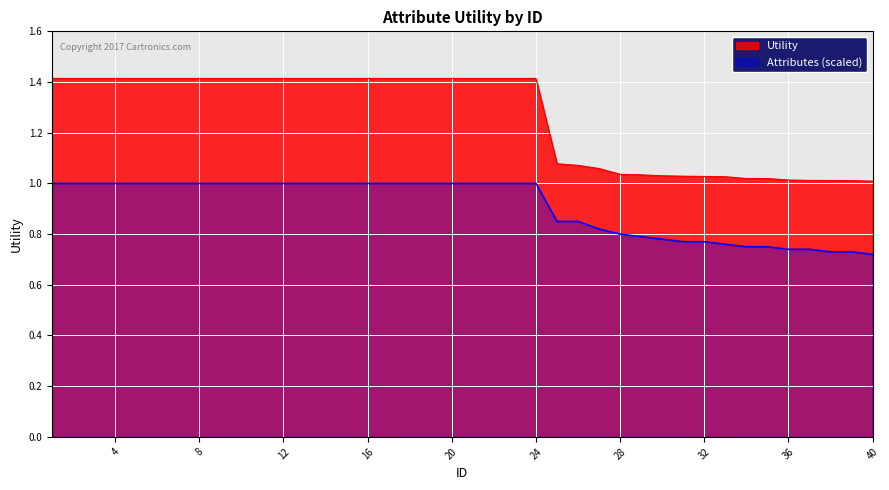

How many distinct data groups are displayed?

2